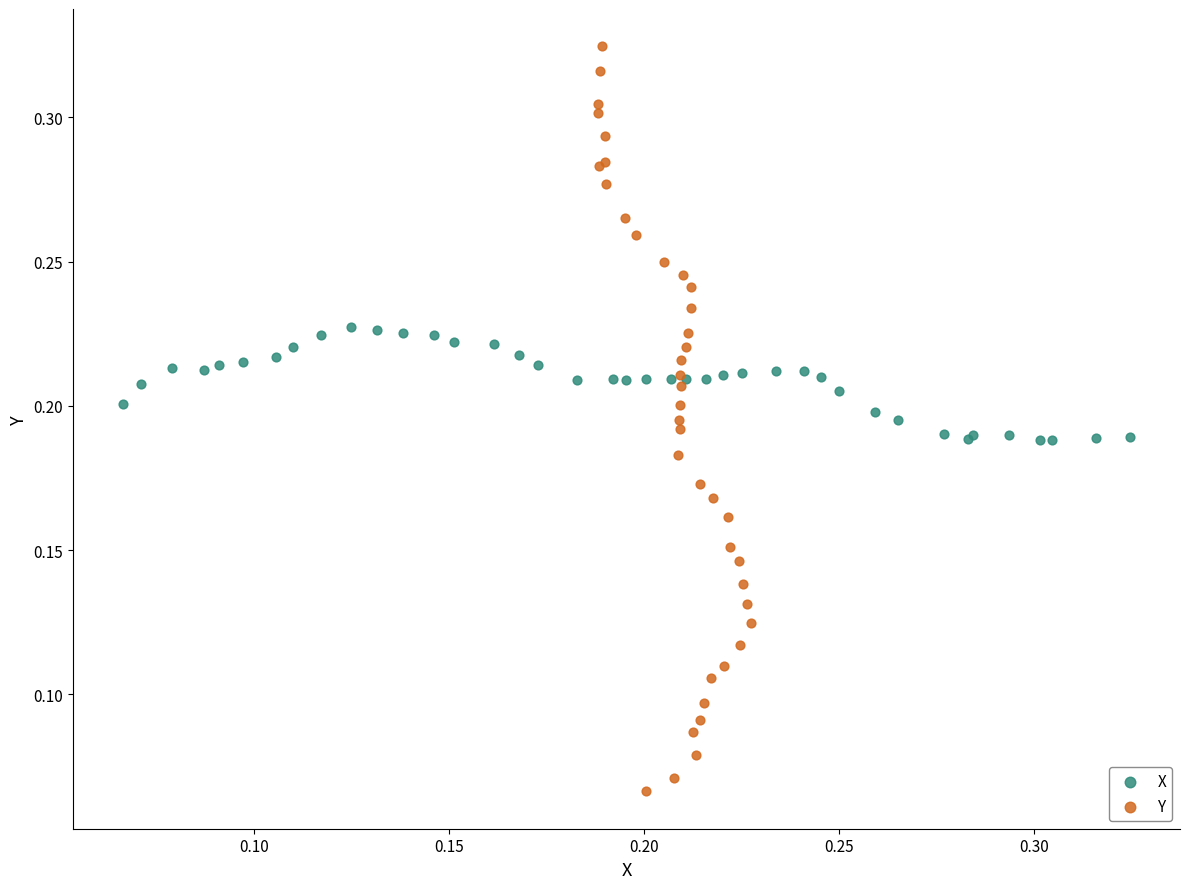

Which series reaches the maximum Y coordinate?

Y